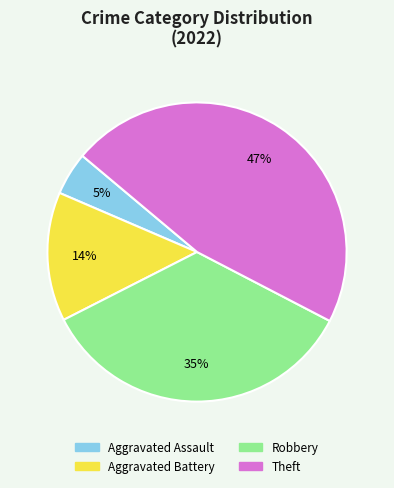

The Theft slice represents 47% of the pie. True or false?

True